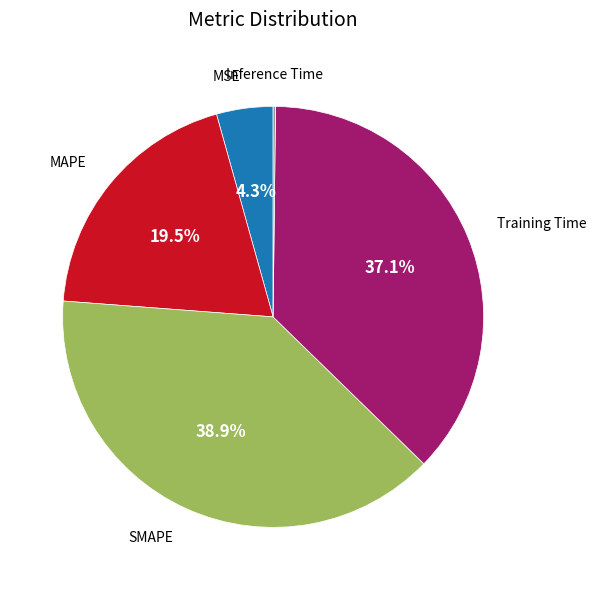

Is there a majority slice in this chart?

No